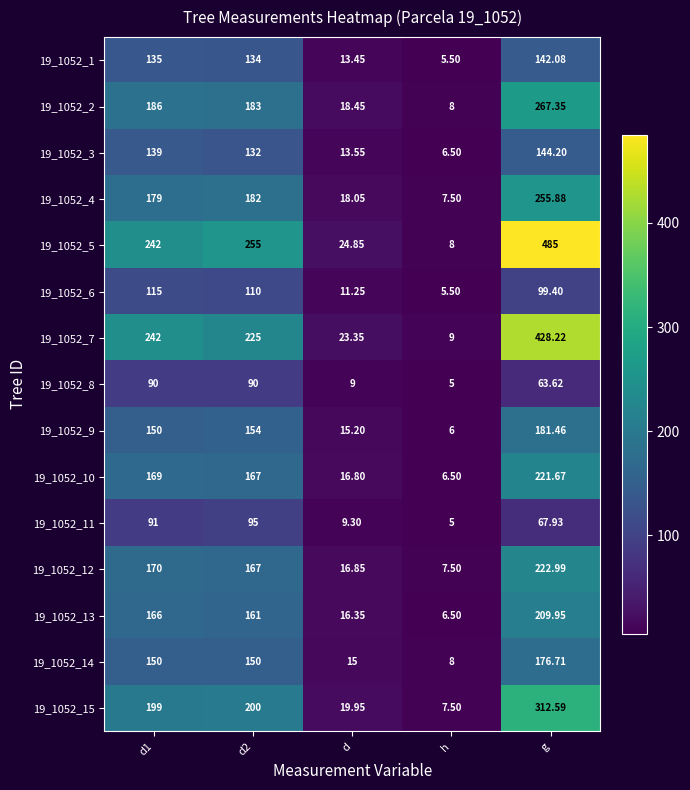

At which category is the sum across all series the highest?

g